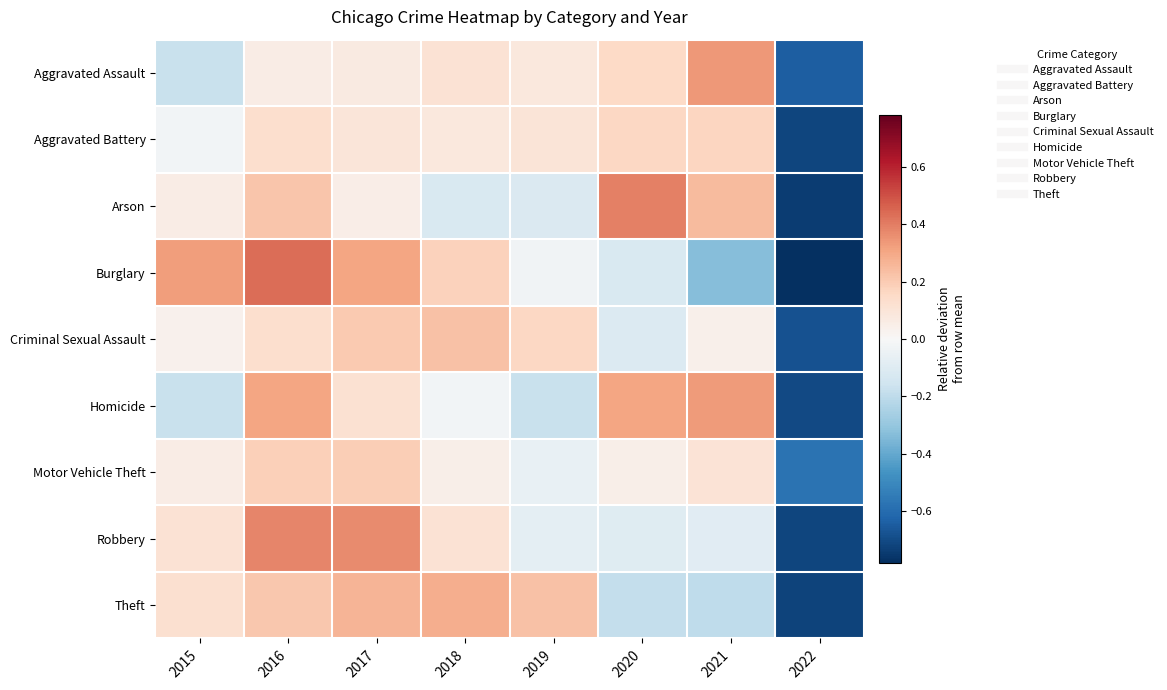

Reading left to right, extract all data points from this chart.

Aggravated Assault: 2015=-0.2	2016=0.1	2017=0.1	2018=0.1	2019=0.1	2020=0.2	2021=0.3	2022=-0.6
Aggravated Battery: 2015=-0.0	2016=0.1	2017=0.1	2018=0.1	2019=0.1	2020=0.2	2021=0.2	2022=-0.7
Arson: 2015=0.1	2016=0.2	2017=0.1	2018=-0.1	2019=-0.1	2020=0.4	2021=0.2	2022=-0.7
Burglary: 2015=0.3	2016=0.4	2017=0.3	2018=0.2	2019=-0.0	2020=-0.1	2021=-0.3	2022=-0.8
Criminal Sexual Assault: 2015=0.0	2016=0.1	2017=0.2	2018=0.2	2019=0.2	2020=-0.1	2021=0.0	2022=-0.7
Homicide: 2015=-0.2	2016=0.3	2017=0.1	2018=-0.0	2019=-0.2	2020=0.3	2021=0.3	2022=-0.7
Motor Vehicle Theft: 2015=0.1	2016=0.2	2017=0.2	2018=0.0	2019=-0.1	2020=0.0	2021=0.1	2022=-0.6
Robbery: 2015=0.1	2016=0.4	2017=0.4	2018=0.1	2019=-0.1	2020=-0.1	2021=-0.1	2022=-0.7
Theft: 2015=0.1	2016=0.2	2017=0.3	2018=0.3	2019=0.2	2020=-0.2	2021=-0.2	2022=-0.7